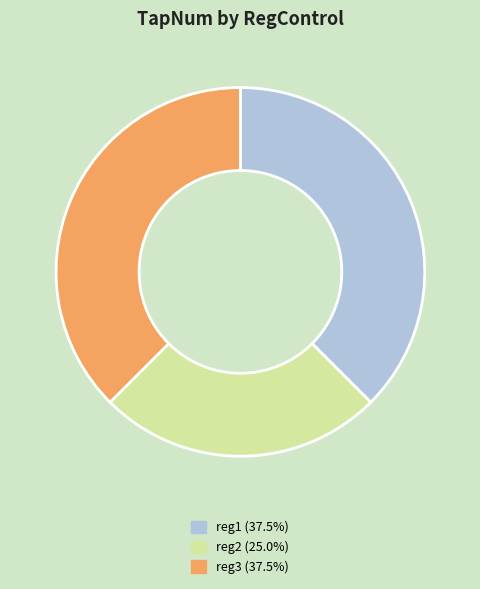

Does any single category account for the majority?

No